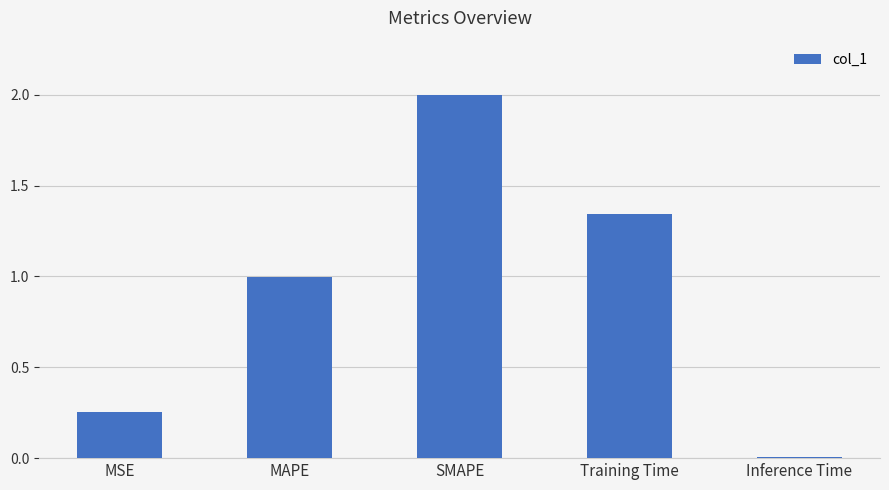

List the labels in order of value, smallest first.

Inference Time, MSE, MAPE, Training Time, SMAPE